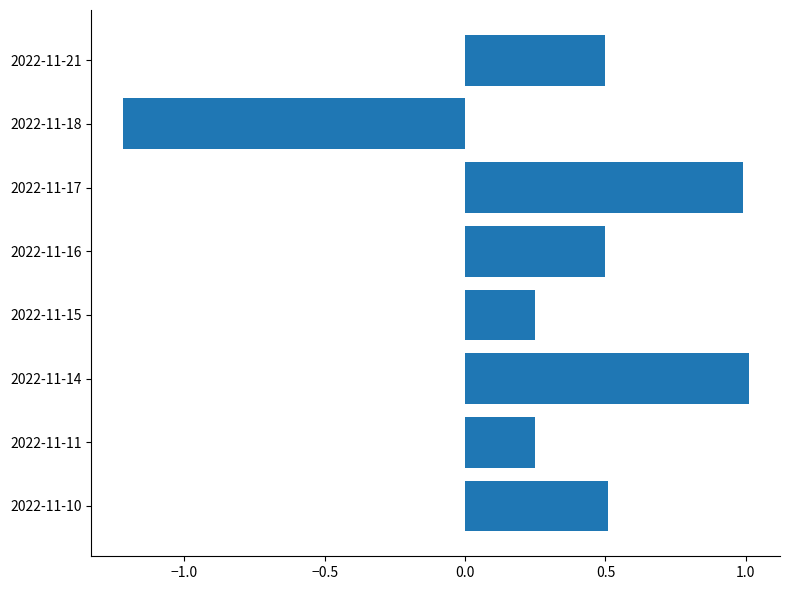

What is the average value?

0.3